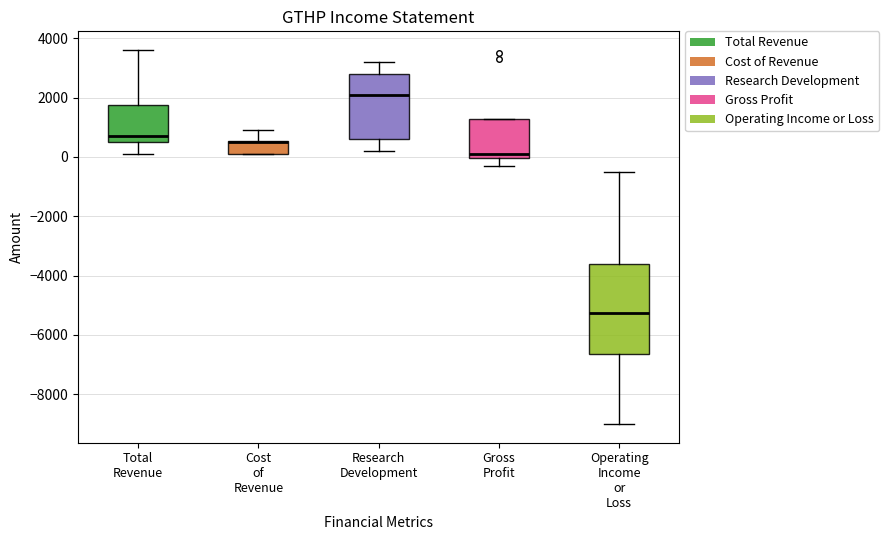

Reading left to right, transcribe this box plot: for each box, give where its median line is, the range the box spans, and where its two whiskers end, as read against the y-axis. The values are not printed on the chart, so give them approximately, as read against the axis.

Total Revenue: median 800, box 600 to 1800, whiskers 200 to 3600
Cost of Revenue: median 600 (drawn on the box's upper edge), box 200 to 600, whiskers 200 to 1000
Research Development: median 2200, box 600 to 2800, whiskers 200 to 3200
Gross Profit: median 200, box 0 to 1200, whiskers -200 to 1200
Operating Income or Loss: median -5200, box -6600 to -3600, whiskers -9000 to -400